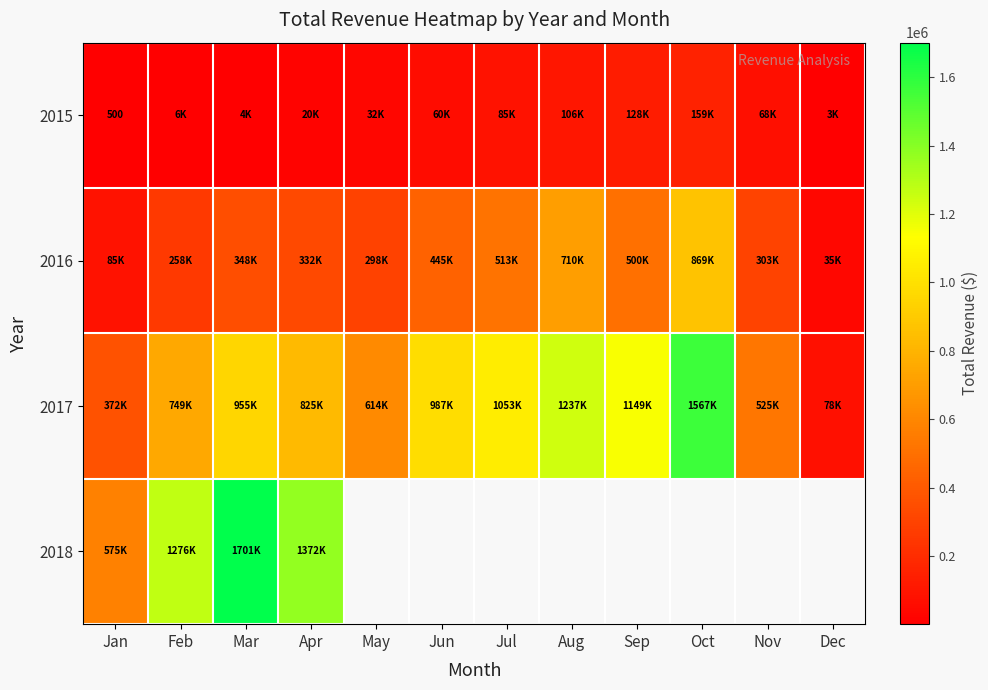

Between Aug and Dec, which is larger?

Aug